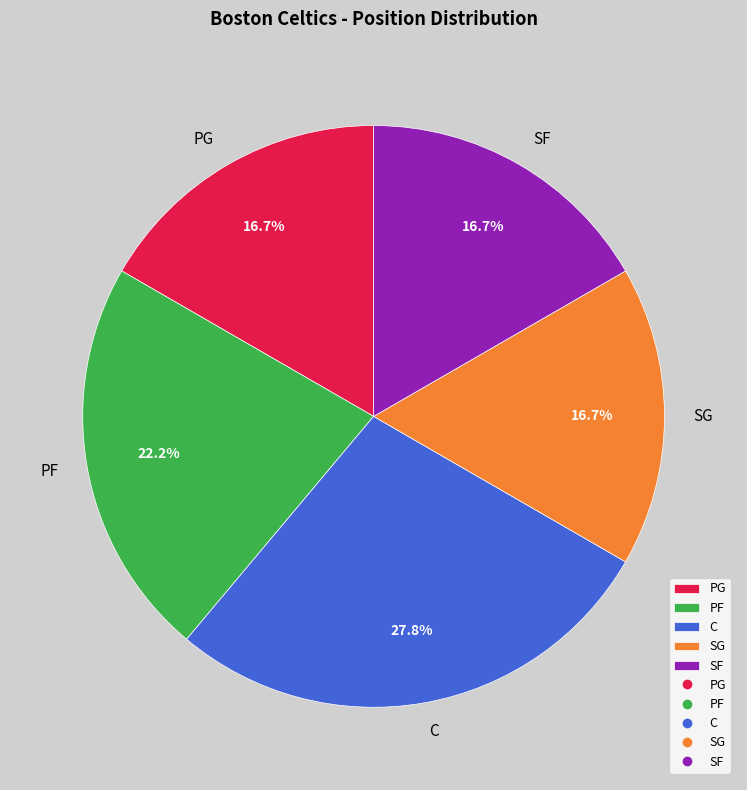

How much of the chart is everything except PG?

83.3%